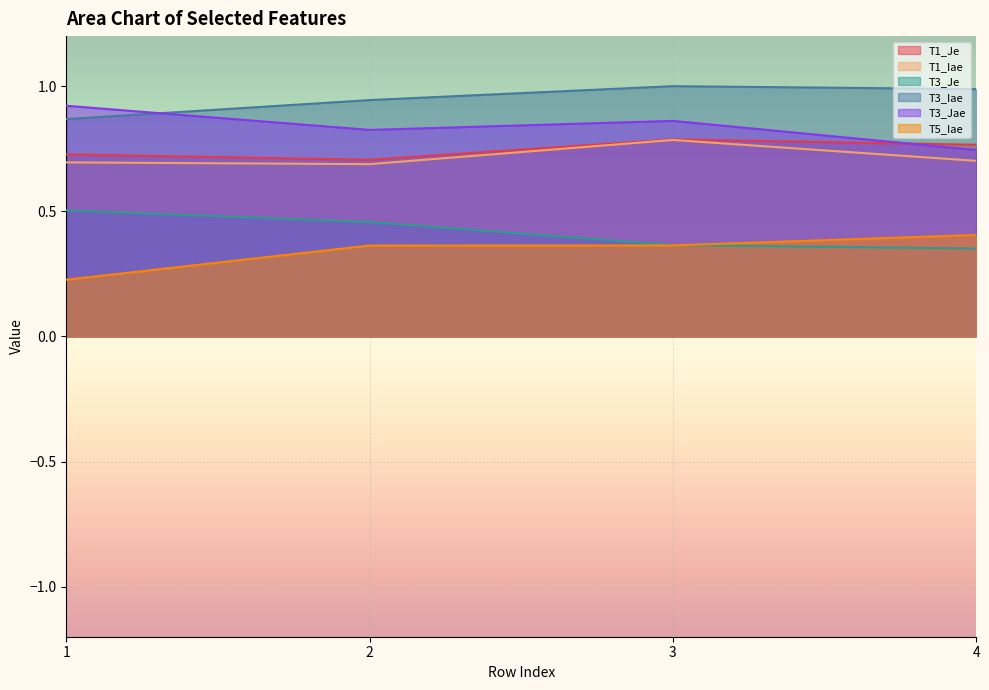

At which label is T3_Iae closest to 0?

1